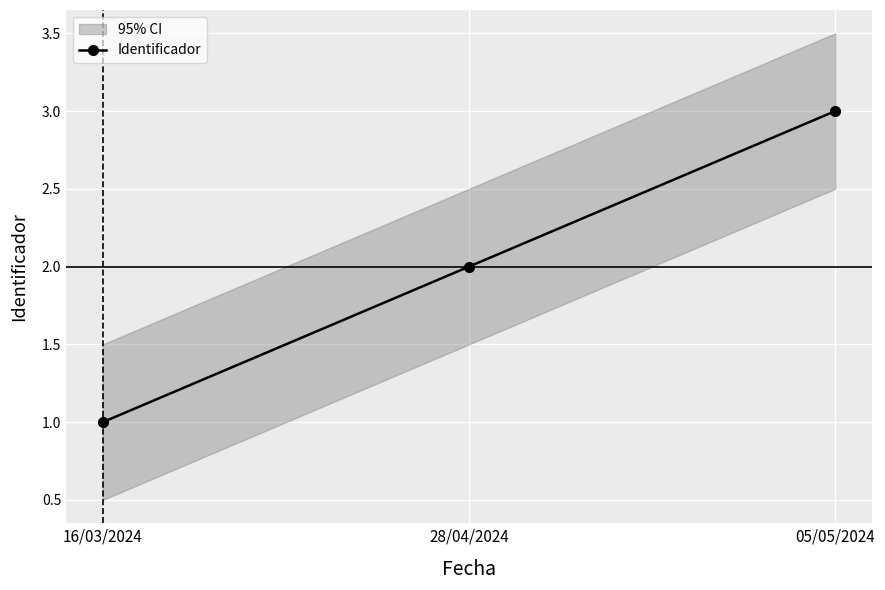

What is the change in value from 28/04/2024 to 05/05/2024?

+1